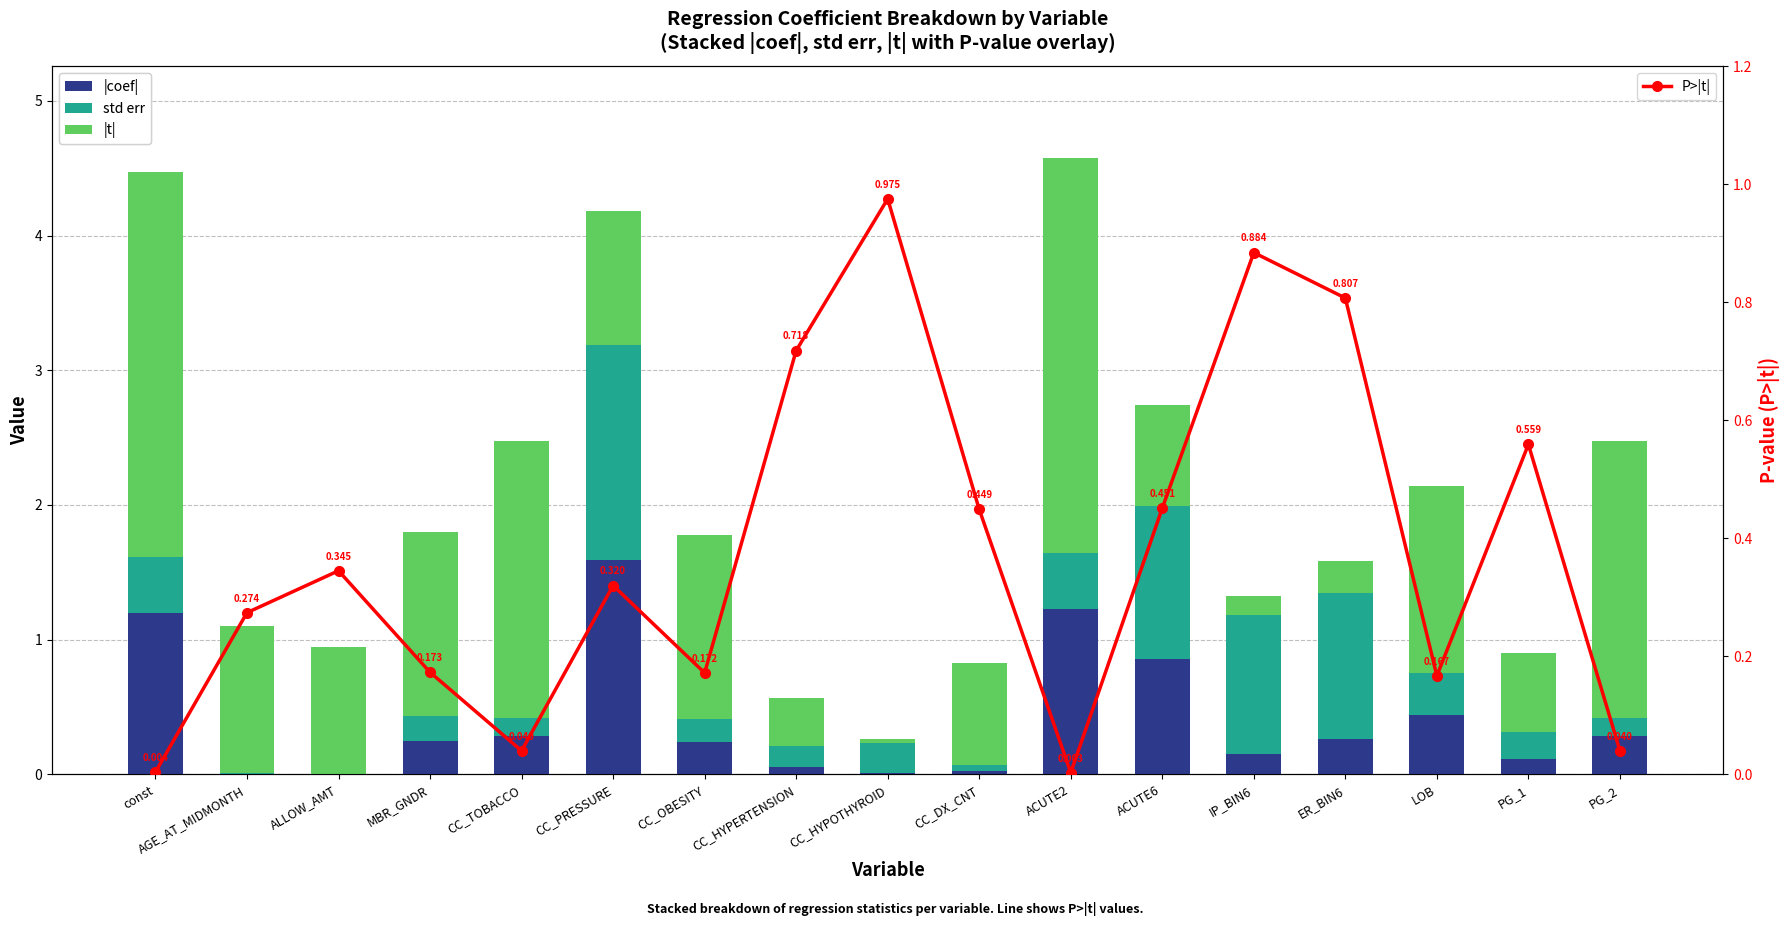

What are all the series names shown in the legend?

|coef|, std err, |t|, P>|t|